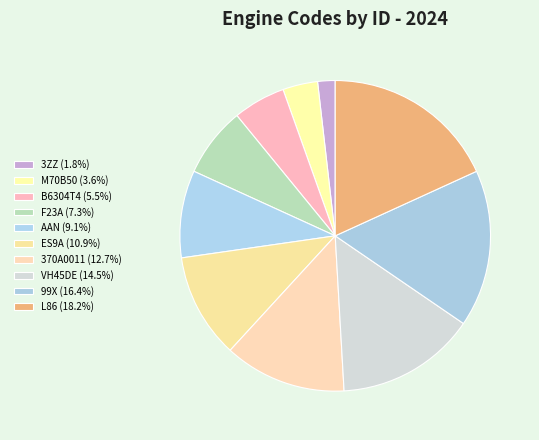

True or false: ES9A accounts for 11% of the total.

True